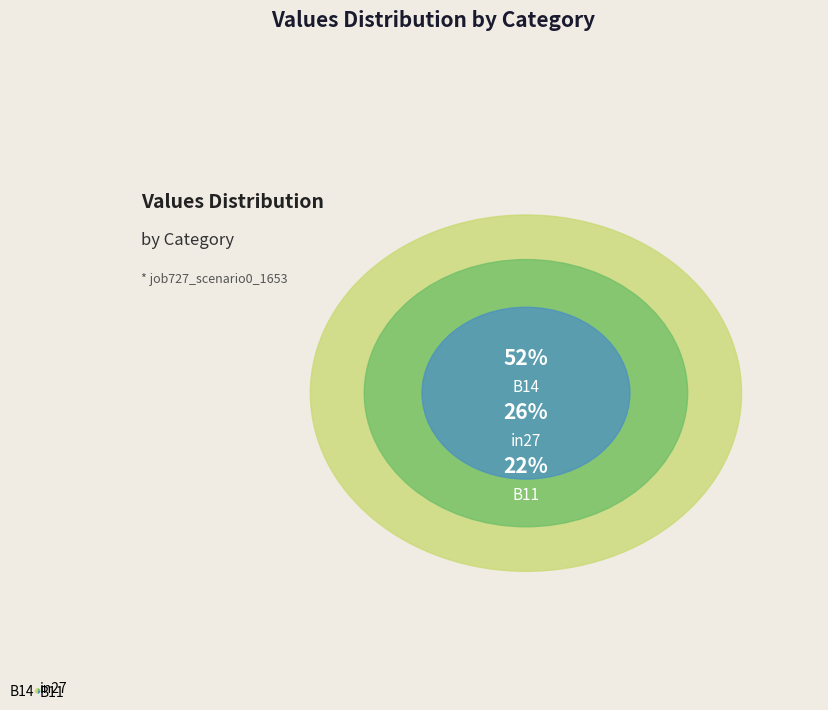

Between in27 and B11, which is larger?

in27